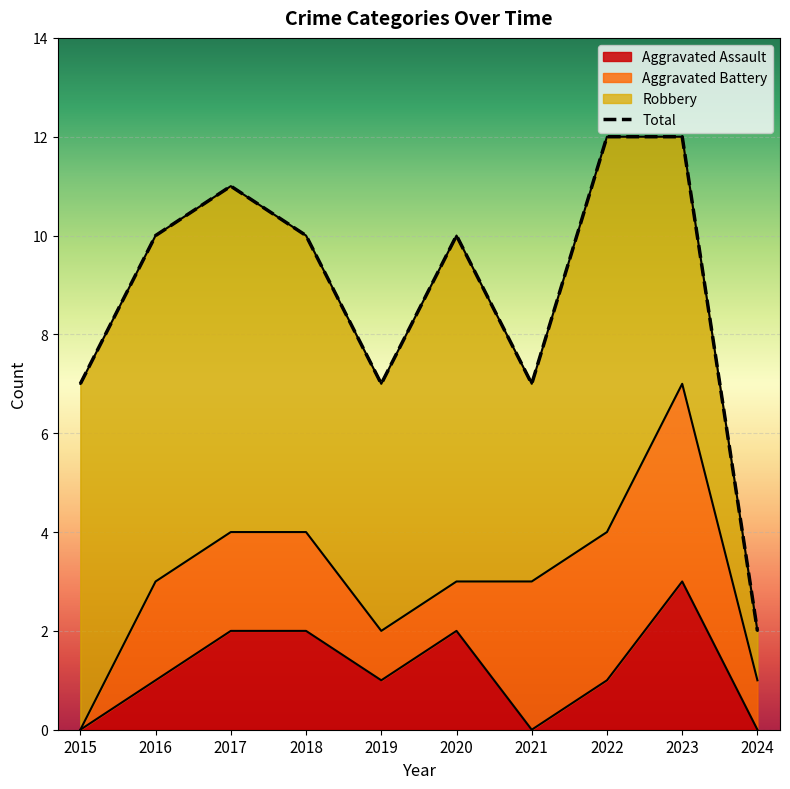

The Total series shows 10 at 2018. True or false?

True